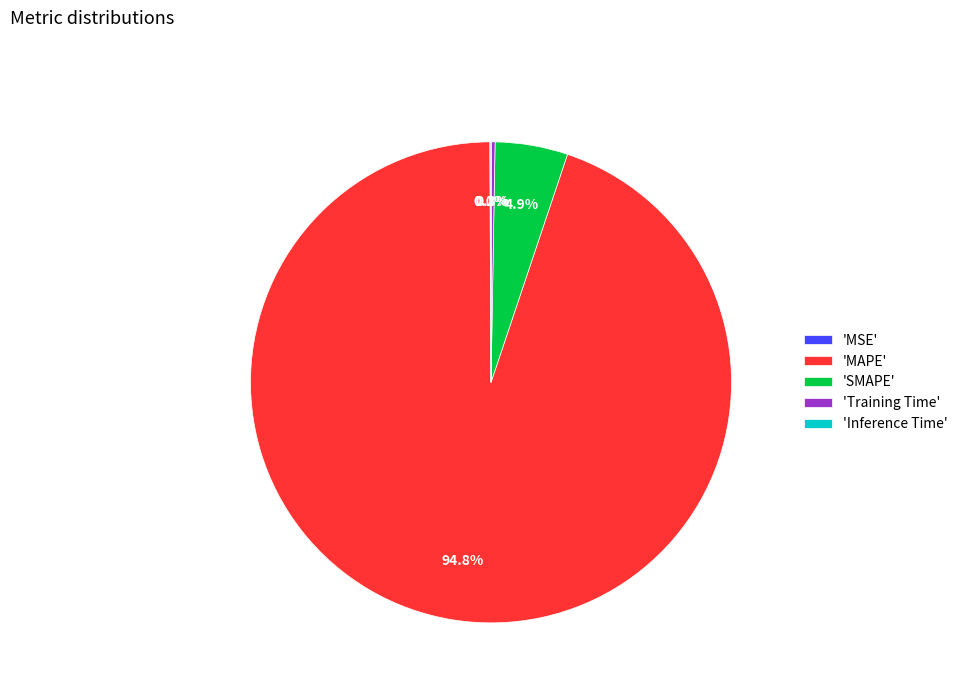

Which slice represents more than half of the pie?

'MAPE'